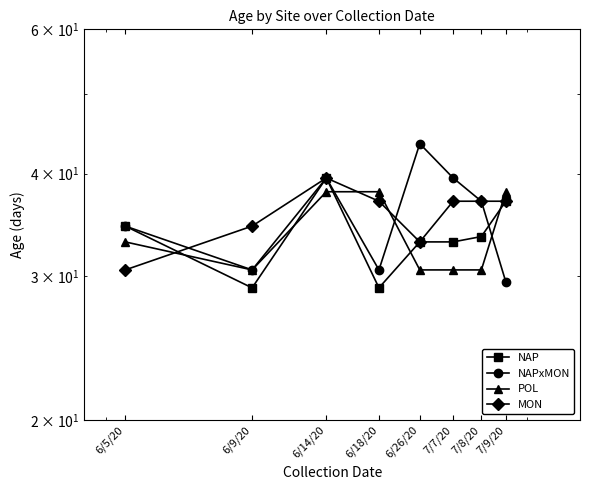

How many categories are shown in the chart?

8